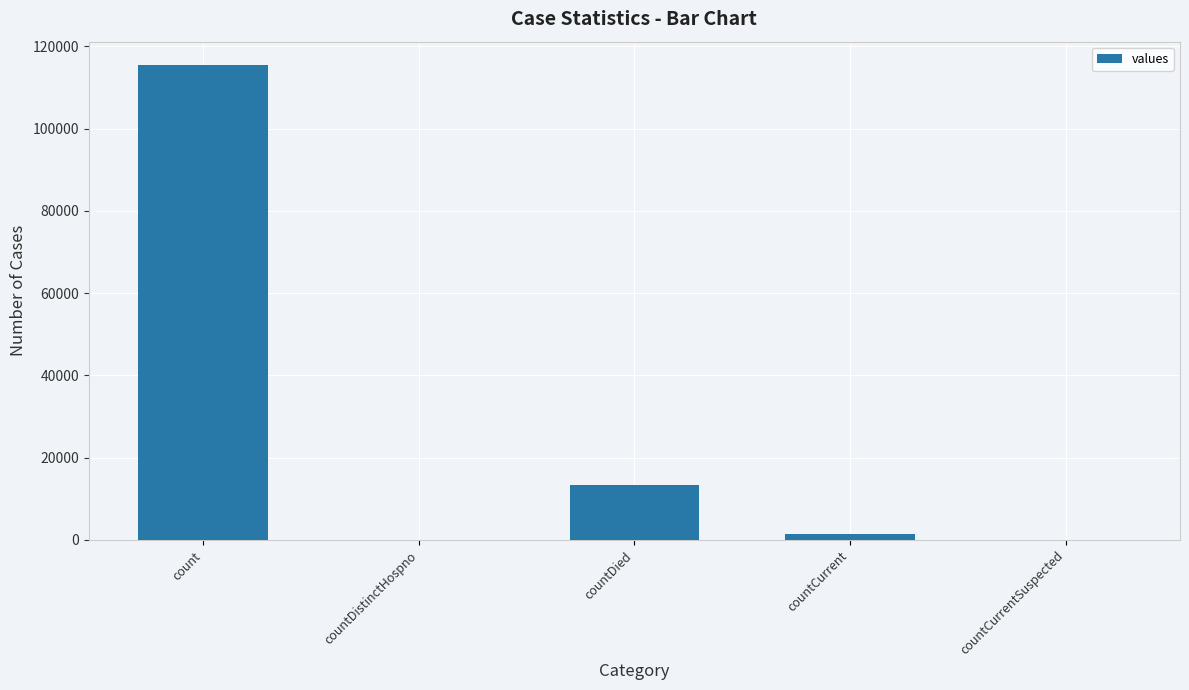

What is the sum of the values at count and countDistinctHospno?

115379